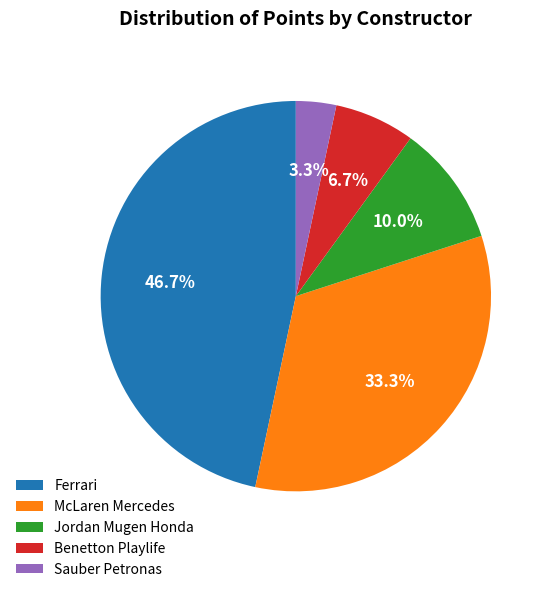

Which category has the smallest portion of the pie?

Sauber Petronas